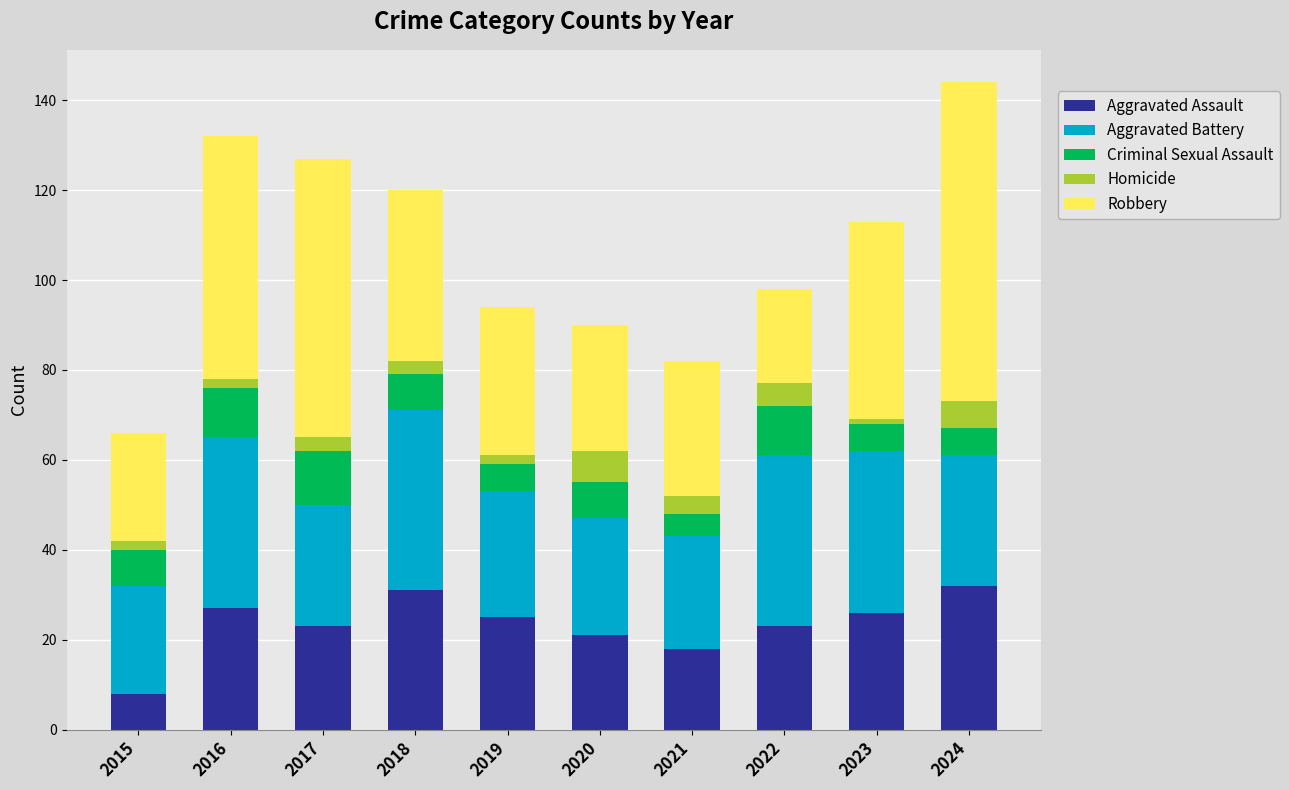

The Aggravated Assault series shows 8 at 2015. True or false?

True